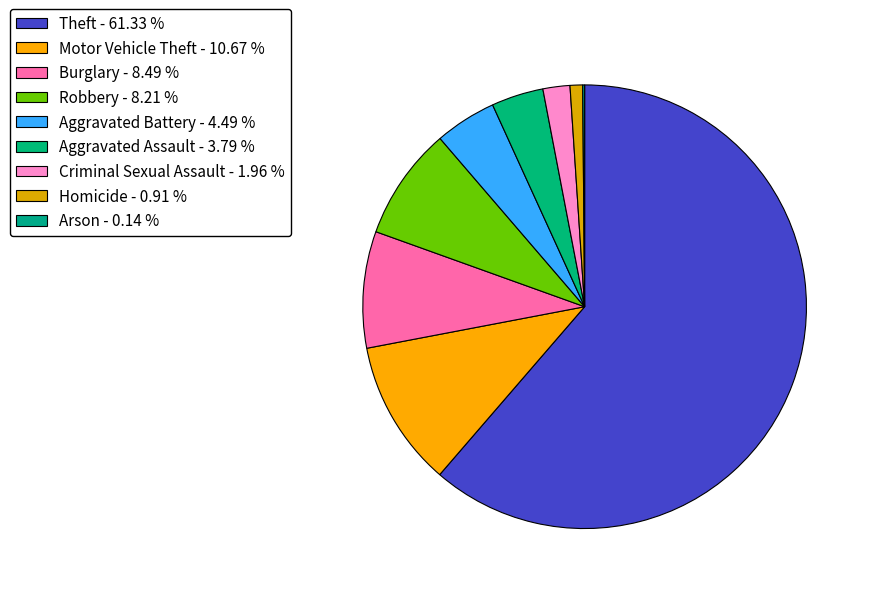

To the nearest percent, what is the average slice percentage?

11%